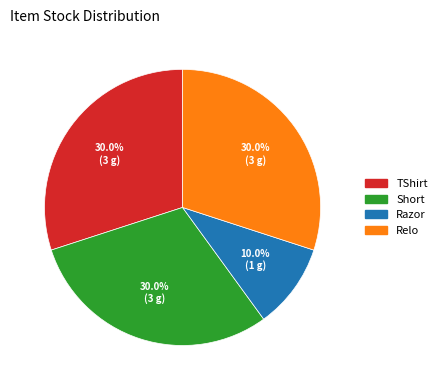

What portion of the pie excludes TShirt?

70.0%